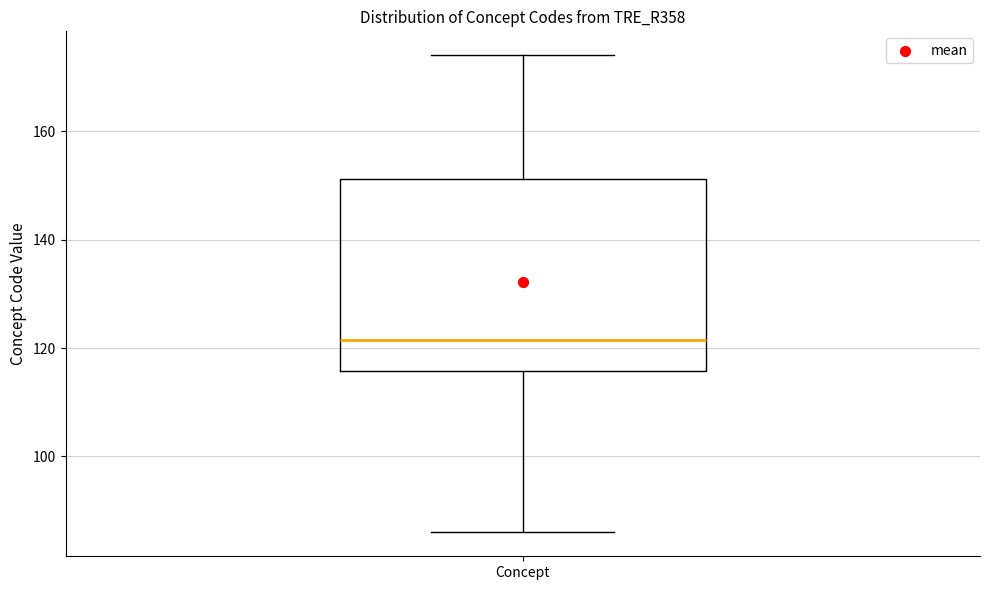

Transcribe this box plot: give where the median line is, the range the box spans, and where the two whiskers end, as read against the y-axis. The values are not printed on the chart, so give them approximately, as read against the axis.

median 122, box 116 to 152, whiskers 86 to 174